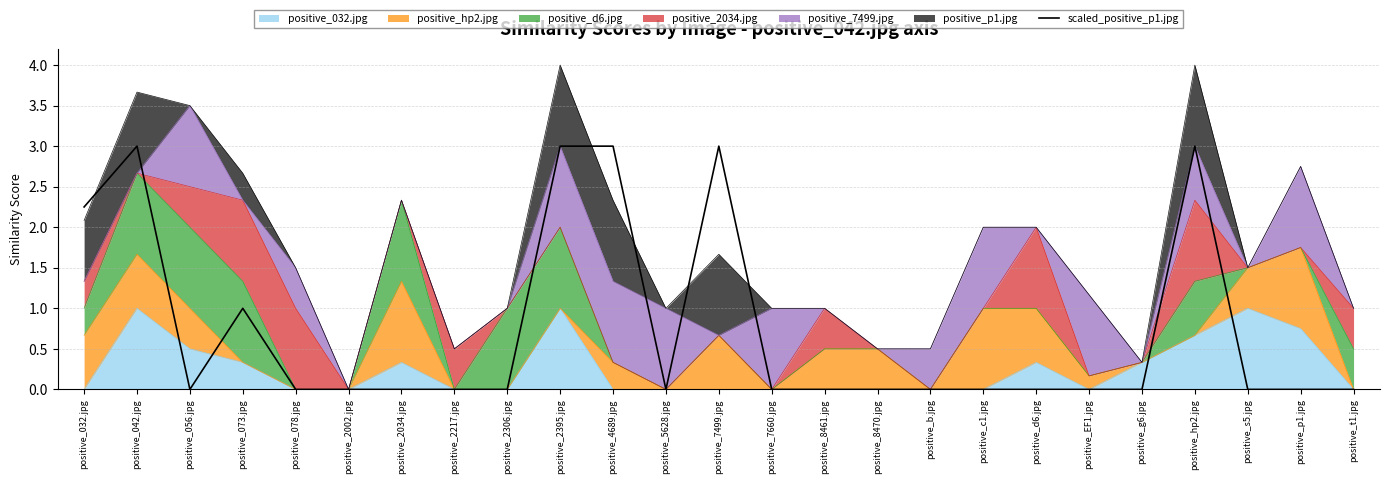

Where is the first local maximum?

positive_042.jpg